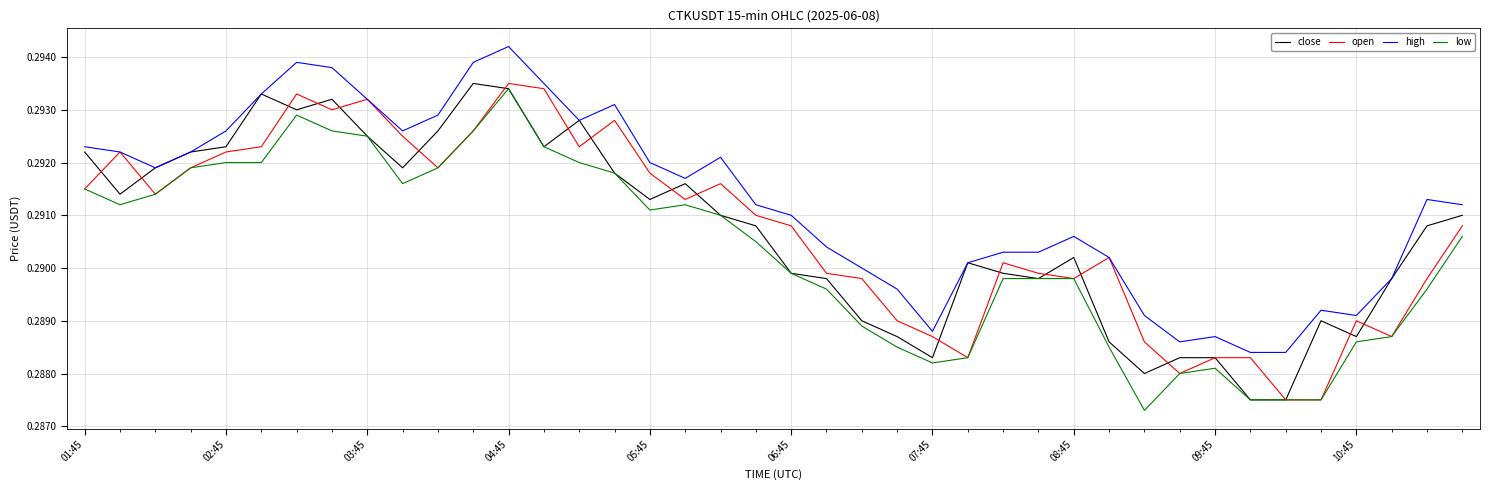

Which series has the largest total across all categories?

high